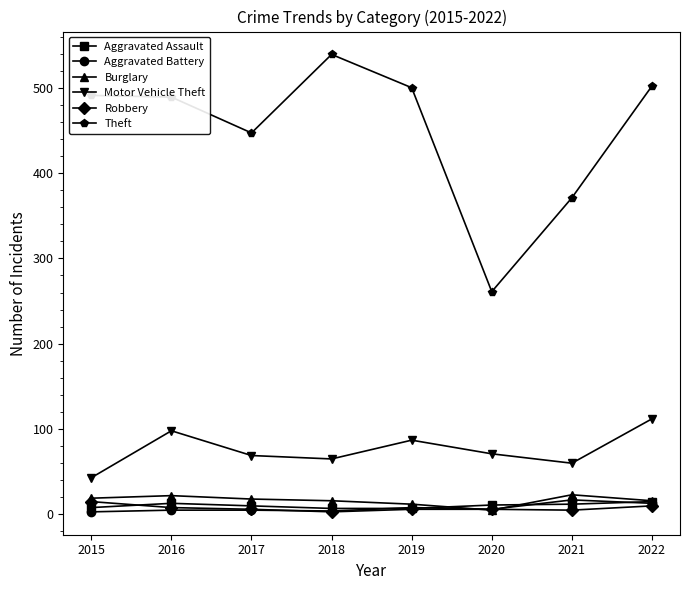

What is the maximum value for Aggravated Battery?

17